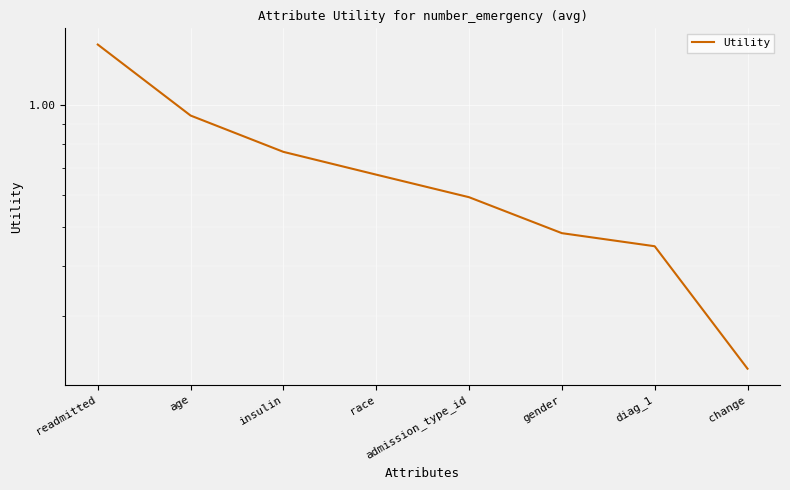

Which label corresponds to the largest value in the chart?

readmitted